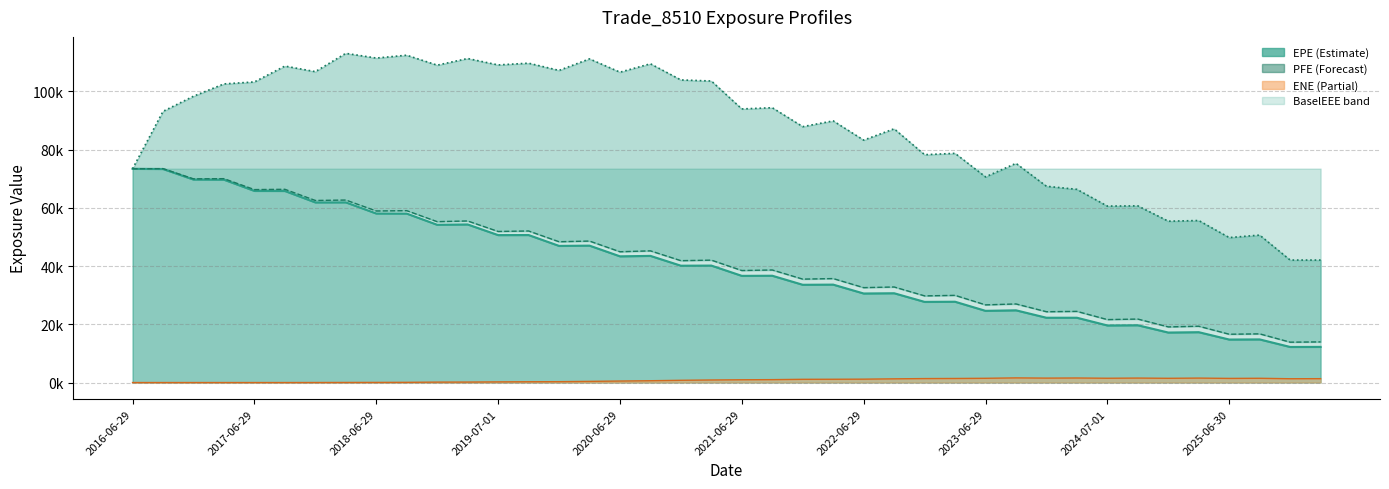

True or false: BaselEE and PFE intersect in this chart.

False